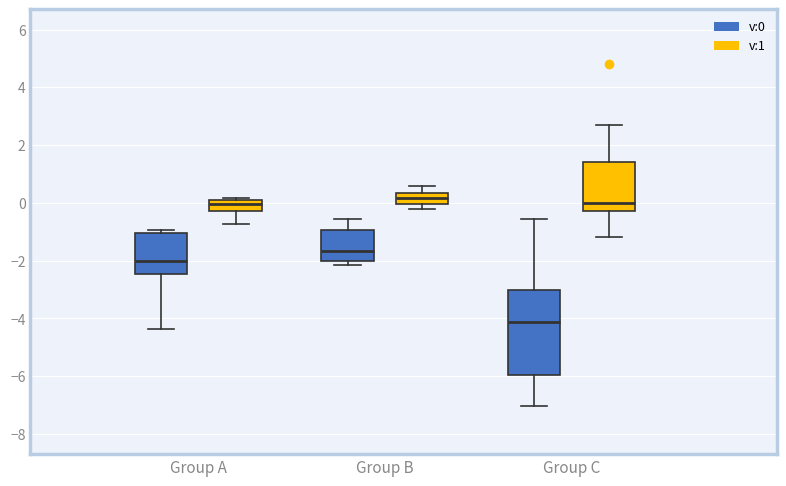

Where is the lower edge of the box for Group B (v:0) on the y-axis? The values are not printed on the chart, so give them approximately, as read against the axis.

-2.0